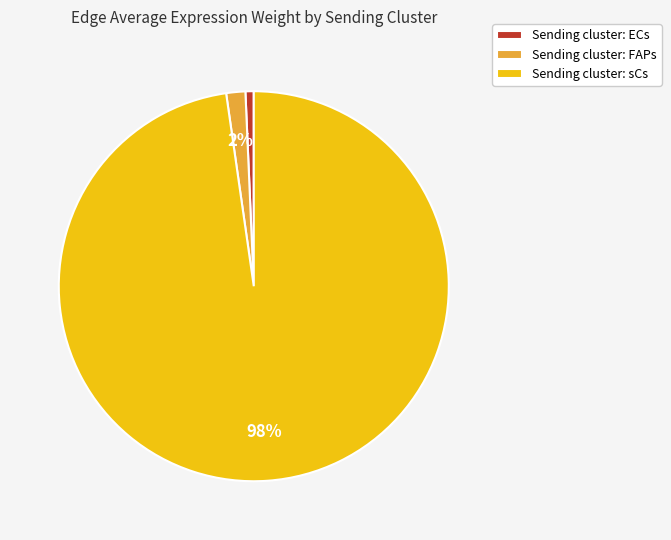

Do Sending cluster: FAPs and Sending cluster: ECs together represent more than half of the pie?

No